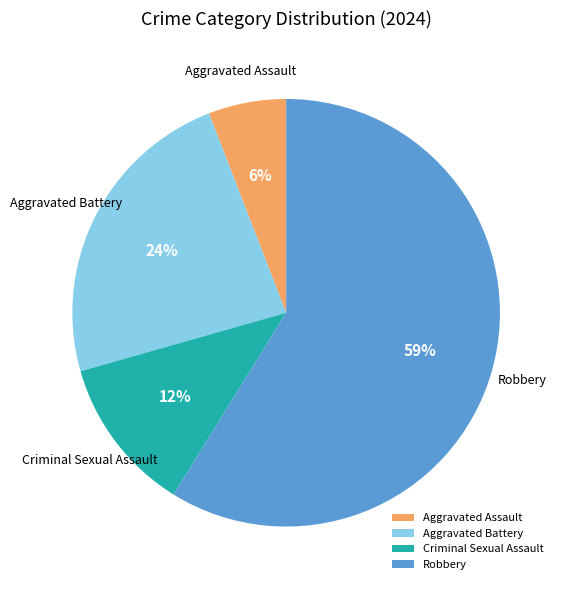

Do Aggravated Battery and Criminal Sexual Assault together represent more than half of the pie?

No